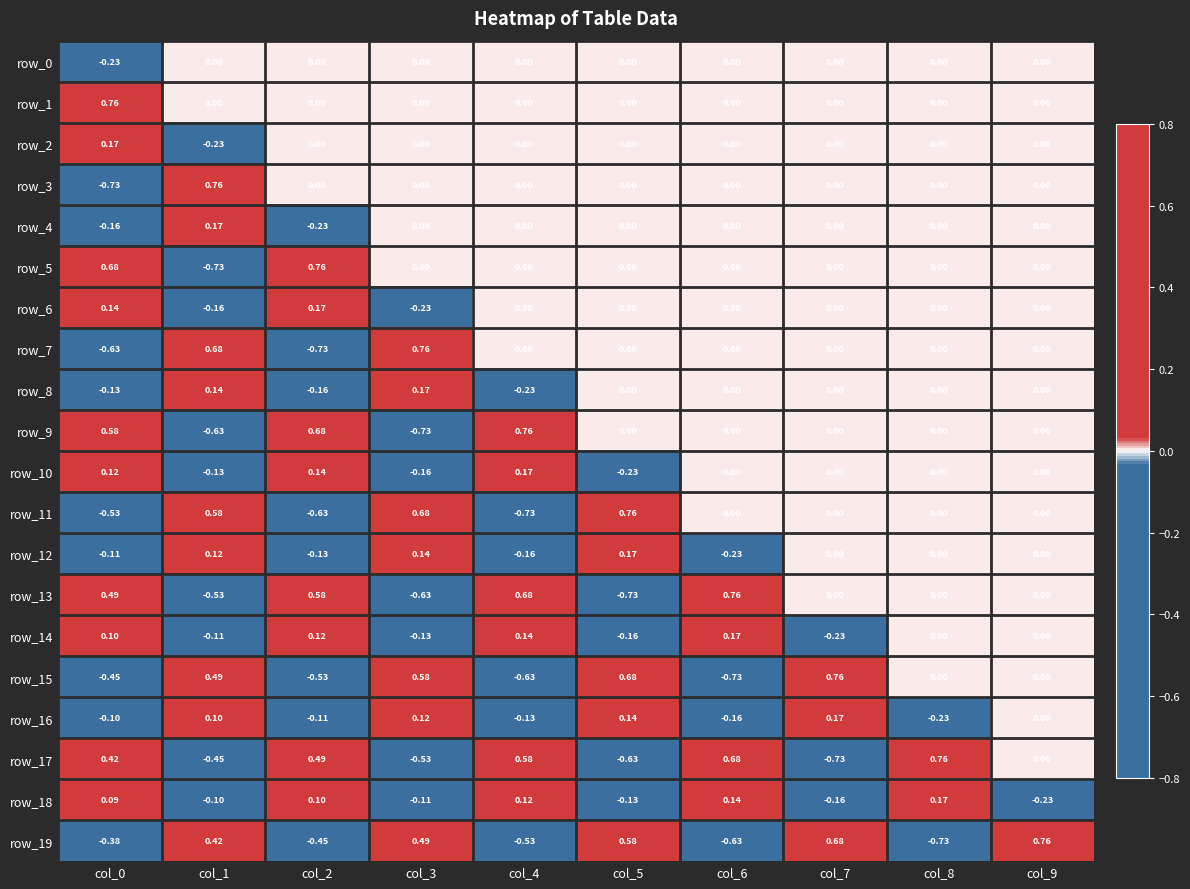

Is the value of row_7 at col_1 greater than the value of row_19 at col_9?

No